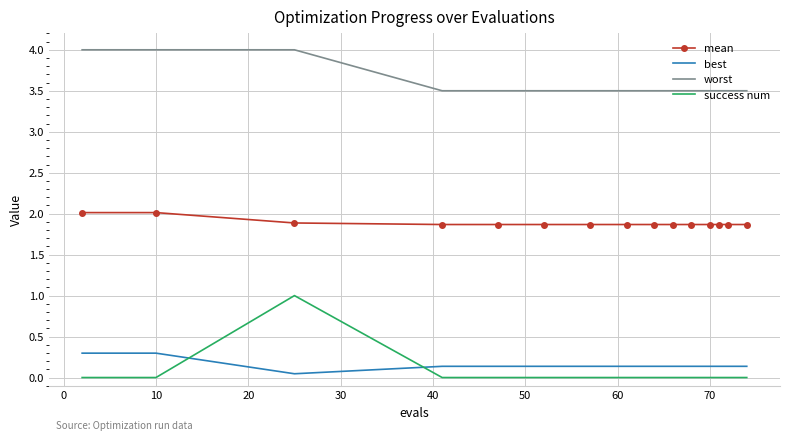

What is the difference between the maximum and minimum values in the worst series?

0.5